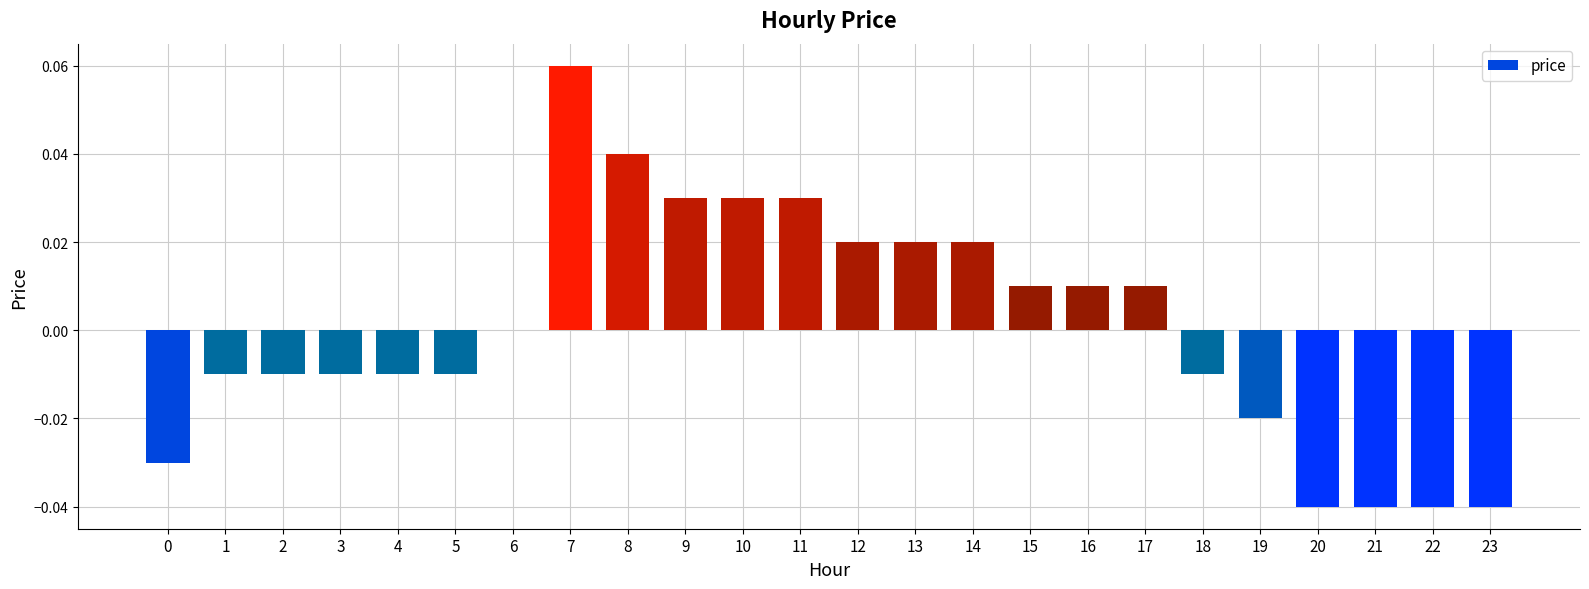

Which category has the highest value across all series?

7